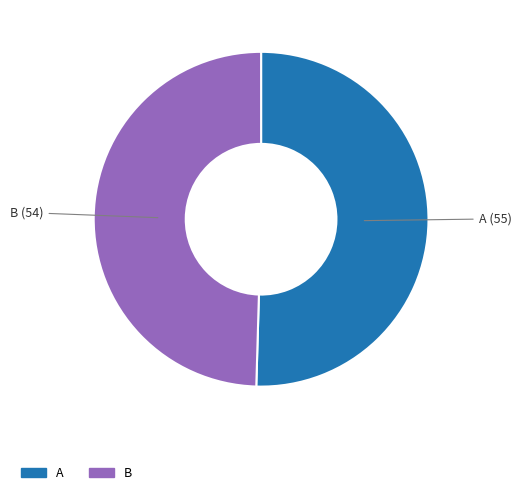

Is there a majority slice in this chart?

Yes